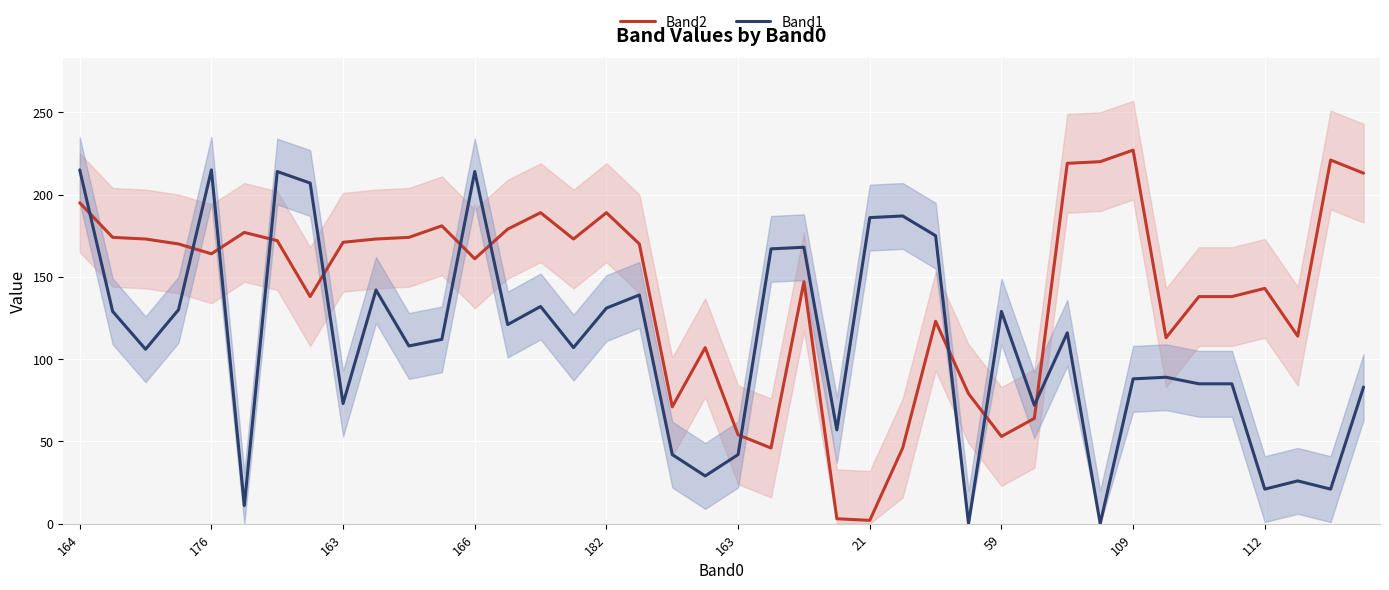

How many lines are shown in the chart?

2